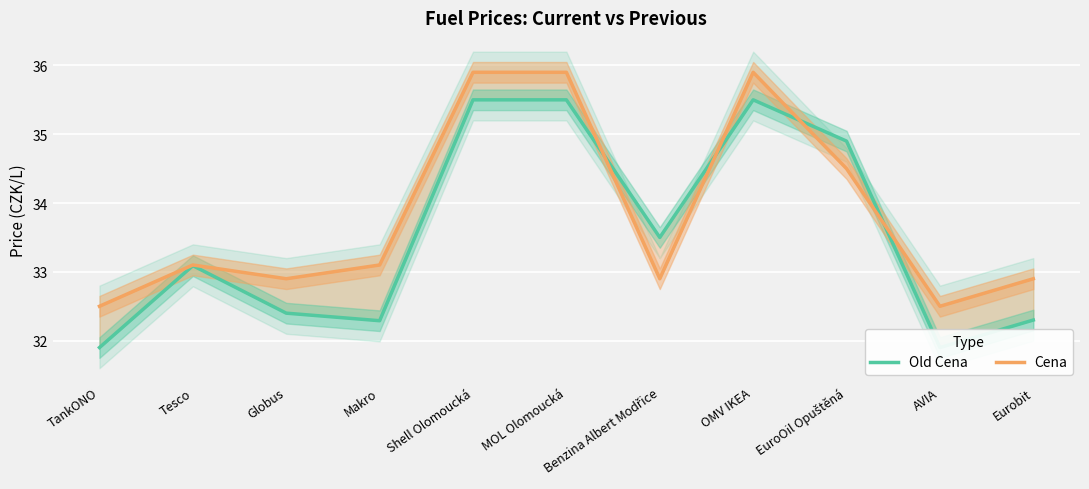

How many times do Cena and Old Cena cross each other?

4